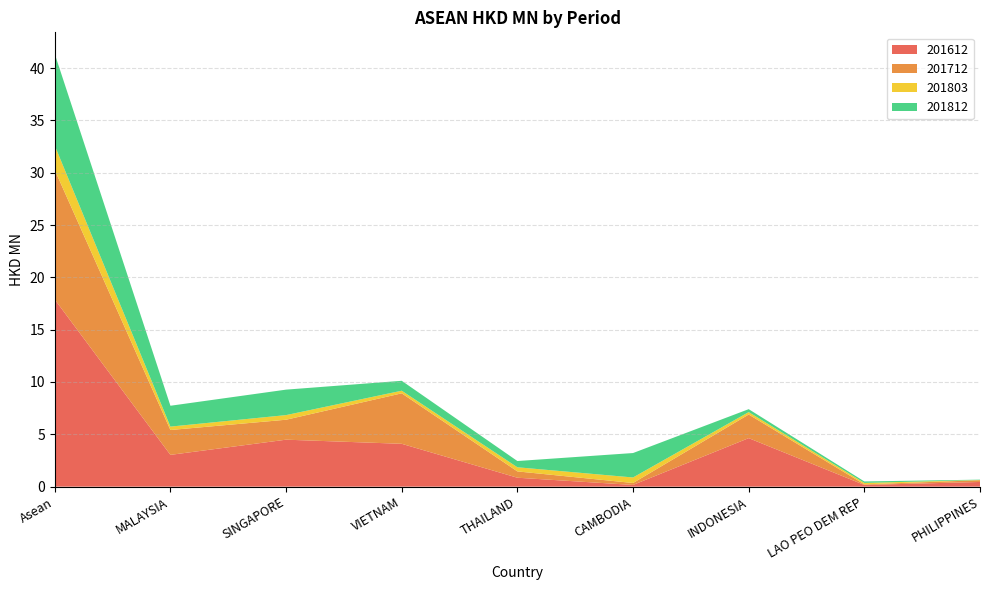

Reading left to right, extract all data points from this chart.

201612: Asean=17.9	MALAYSIA=3.0	SINGAPORE=4.5	VIETNAM=4.1	THAILAND=0.9	CAMBODIA=0.2	INDONESIA=4.6	LAO PEO DEM REP=0.2	PHILIPPINES=0.4
201712: Asean=12.4	MALAYSIA=2.4	SINGAPORE=1.9	VIETNAM=4.8	THAILAND=0.6	CAMBODIA=0.2	INDONESIA=2.3	LAO PEO DEM REP=0.1	PHILIPPINES=0.2
201803: Asean=2.3	MALAYSIA=0.3	SINGAPORE=0.4	VIETNAM=0.3	THAILAND=0.4	CAMBODIA=0.5	INDONESIA=0.2	LAO PEO DEM REP=0.1	PHILIPPINES=0.0
201812: Asean=8.8	MALAYSIA=2.0	SINGAPORE=2.4	VIETNAM=0.9	THAILAND=0.6	CAMBODIA=2.3	INDONESIA=0.3	LAO PEO DEM REP=0.1	PHILIPPINES=0.0